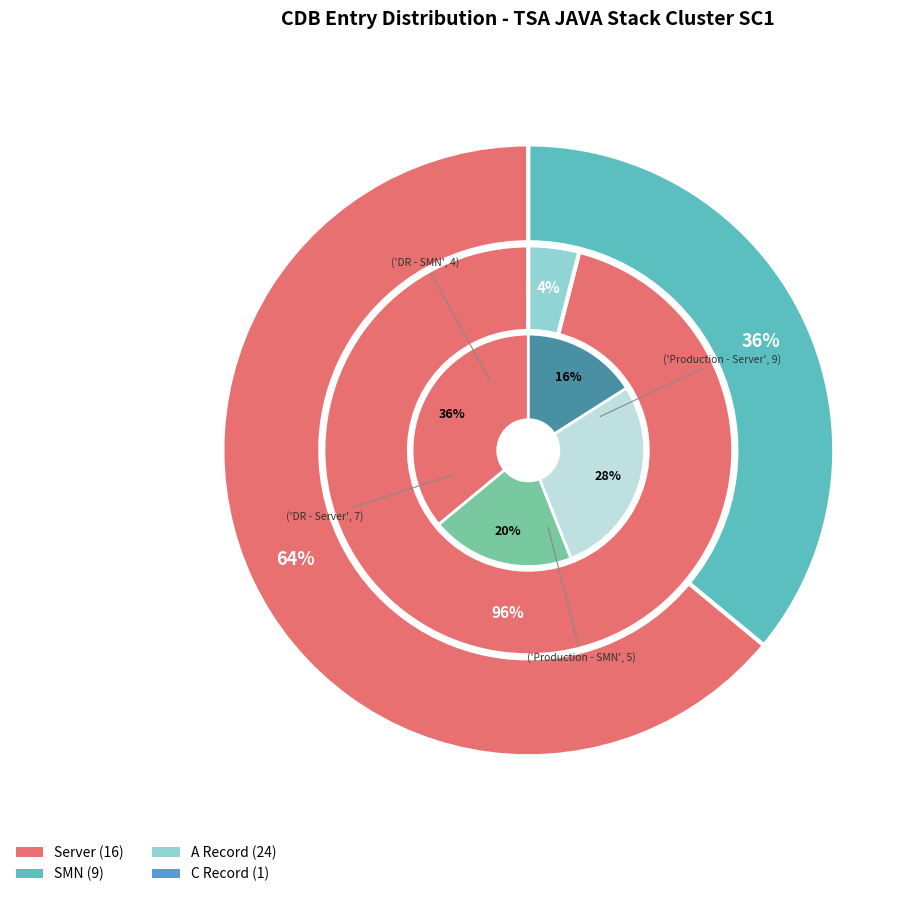

Approximately how many times larger is the value at Server compared to SMN?

1.8